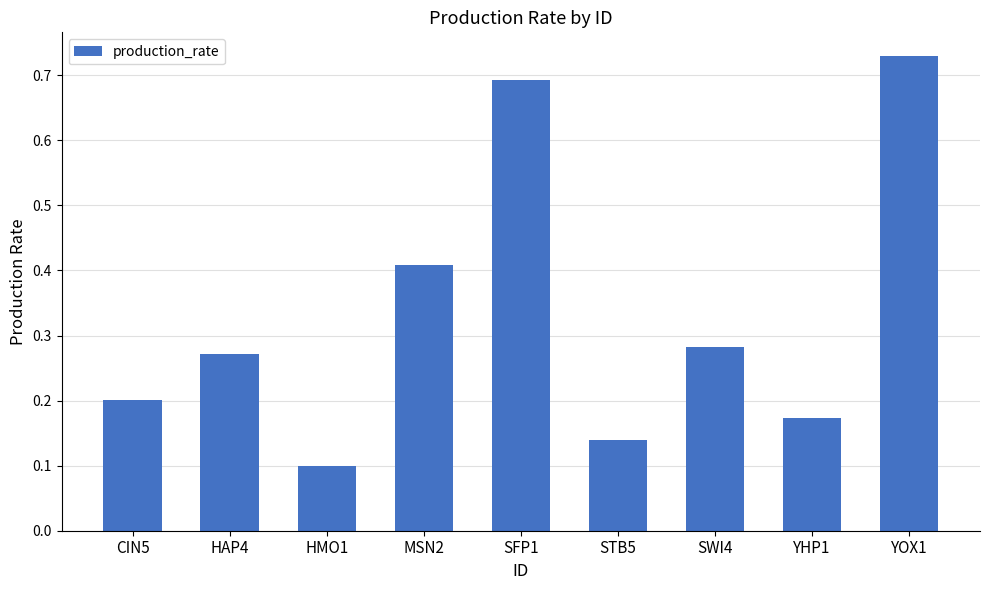

What is the label of the 5th bar from the right?

SFP1